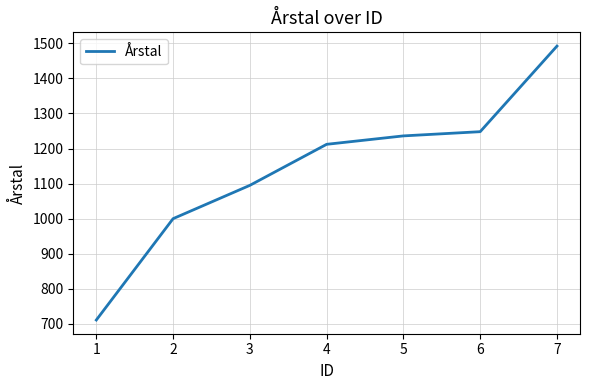

Rank the categories by value from lowest to highest.

1, 2, 3, 4, 5, 6, 7